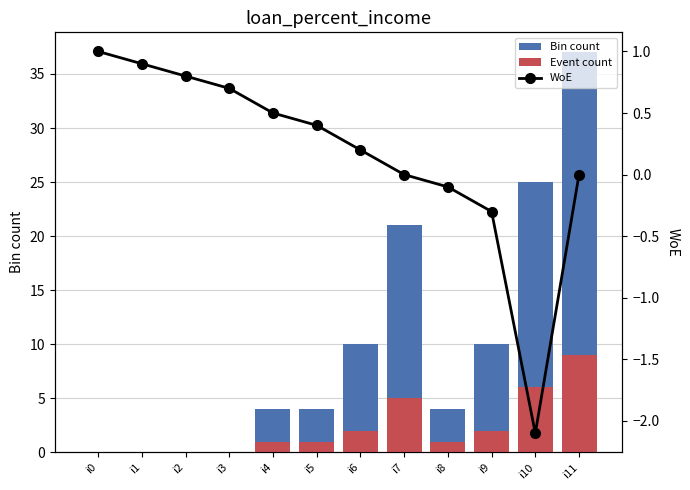

What is the highest value of the Event count series?

9.0